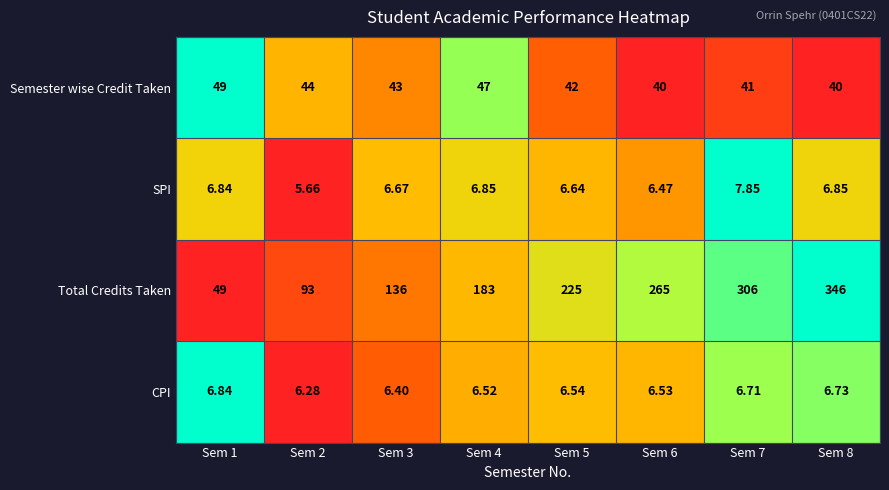

What is the difference between the highest and lowest values at Sem 3?

129.6